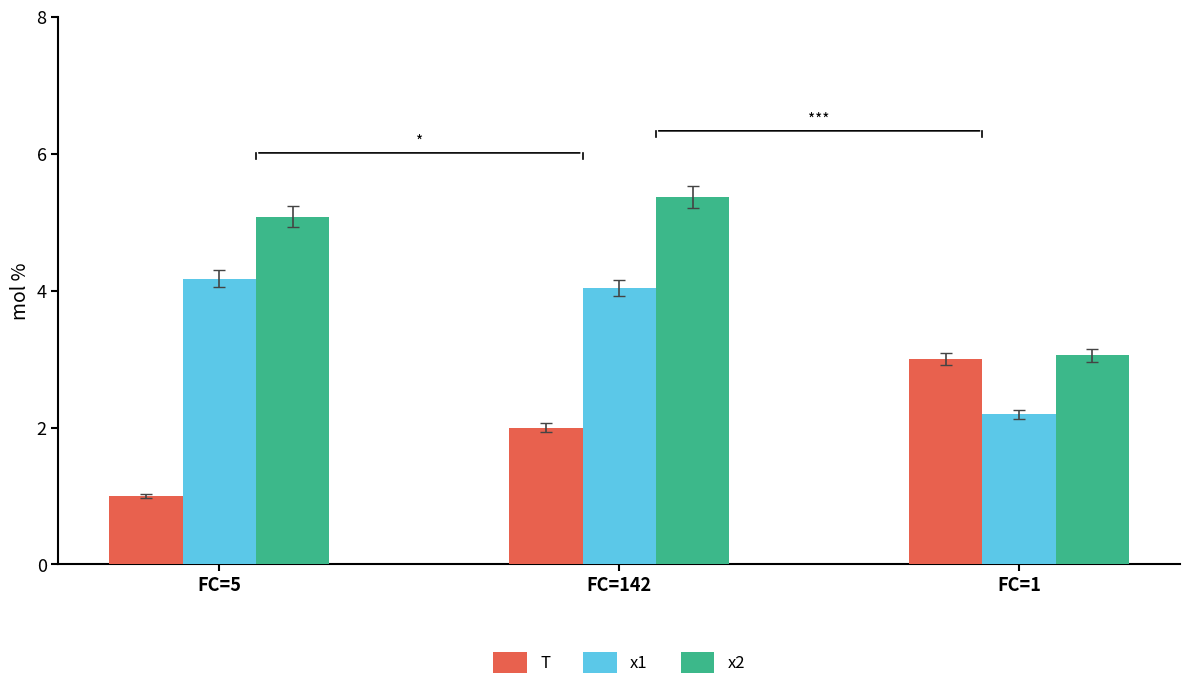

Which series changed the most between FC=142 and FC=1?

x2